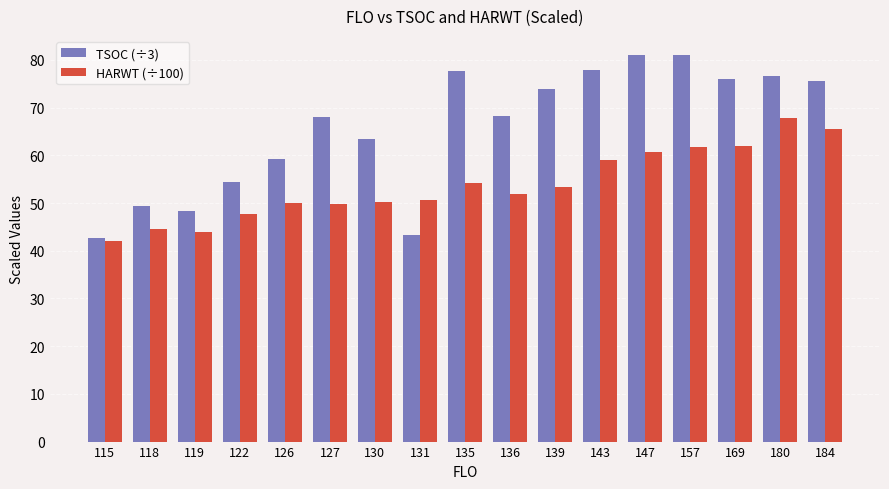

What is the sum of all TSOC (÷3) values?

1117.0